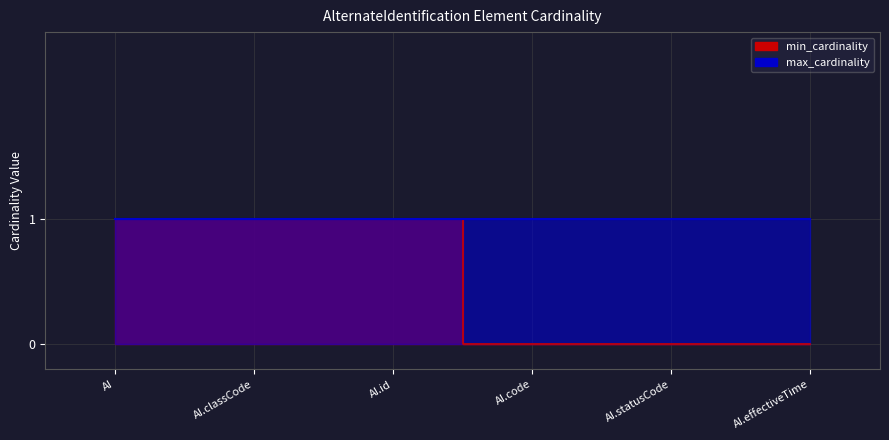

True or false: there are more than 0 points higher than both neighbors.

False